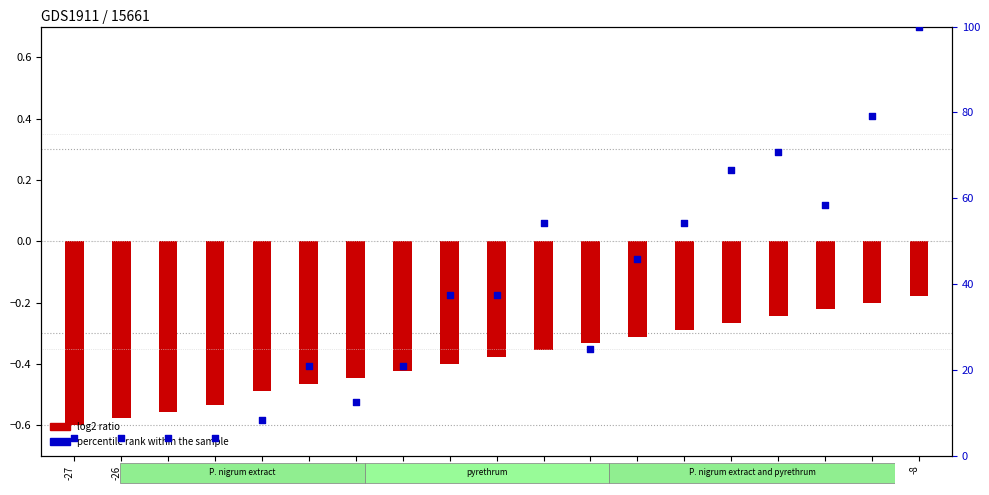

At which category is the sum across all series the highest?

-8